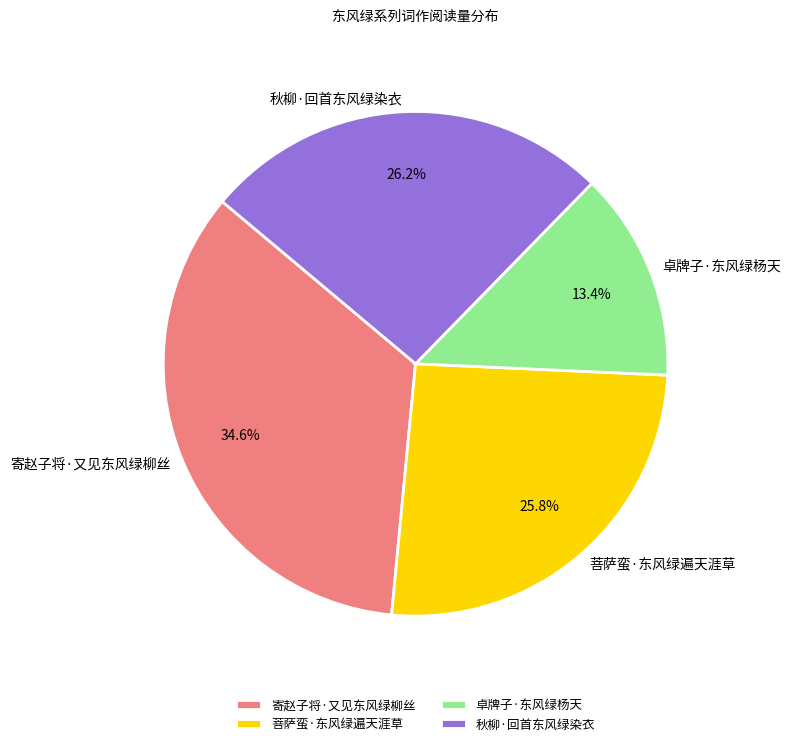

What is the largest slice in the pie chart?

寄赵子将·又见东风绿柳丝